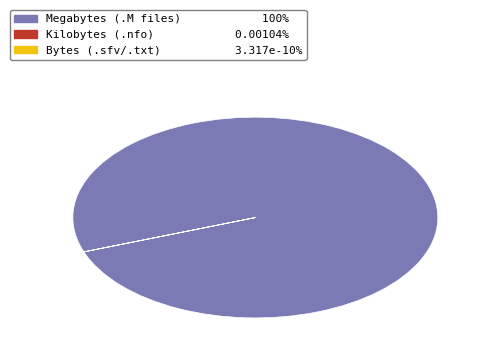

Is there a majority slice in this chart?

Yes